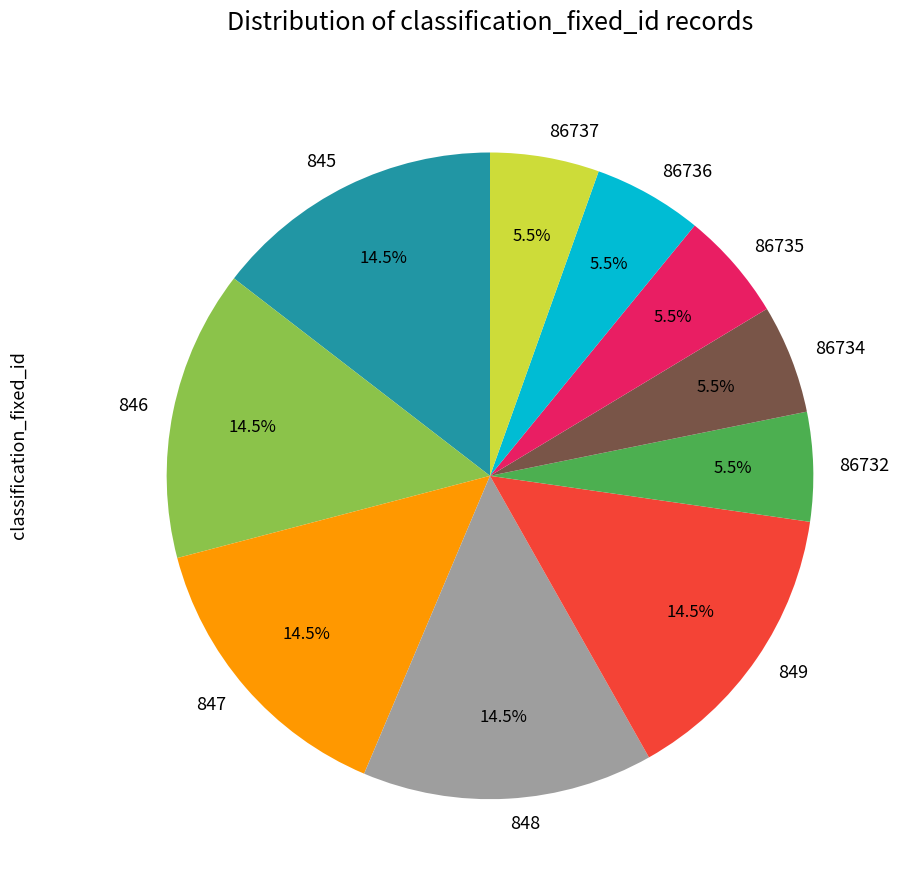

Combined, do 847 and 845 account for over 50%?

No